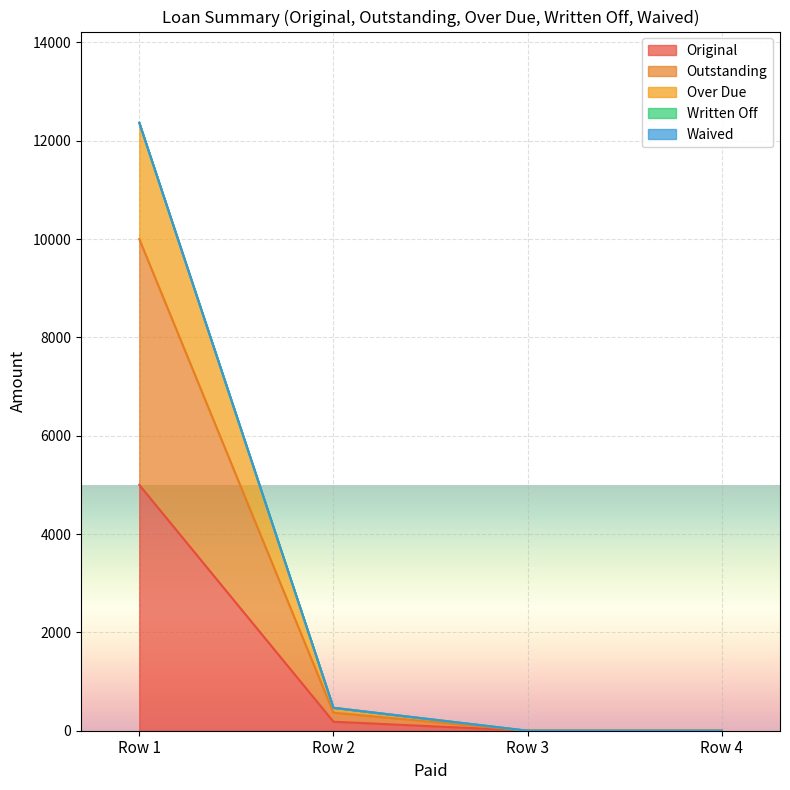

How many lines are shown in the chart?

5